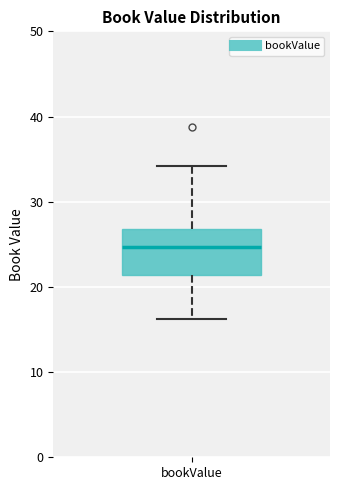

Where does the lower whisker of the box for bookValue end on the y-axis? The values are not printed on the chart, so give them approximately, as read against the axis.

16